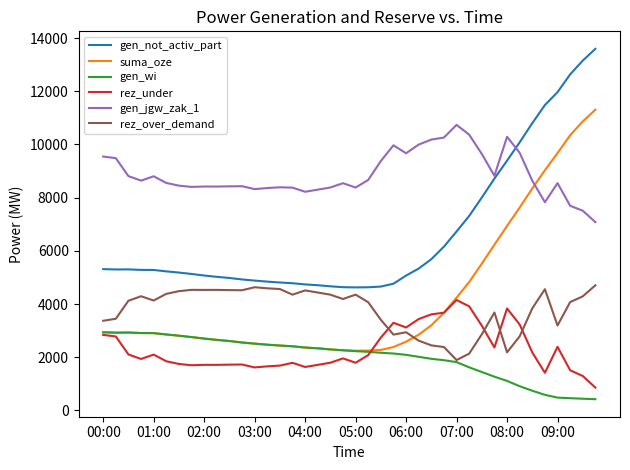

True or false: gen_jgw_zak_1 and rez_under intersect in this chart.

False